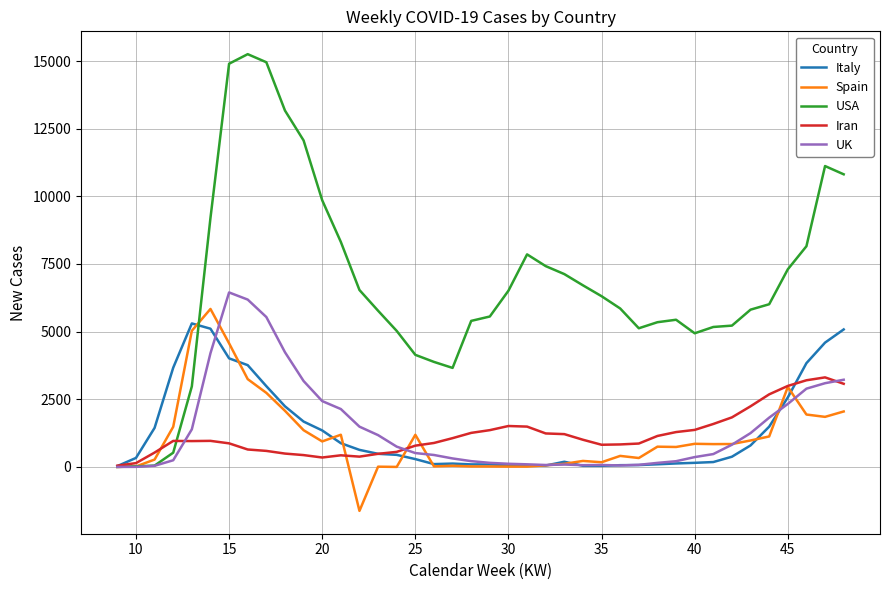

Which series has the largest total across all categories?

USA